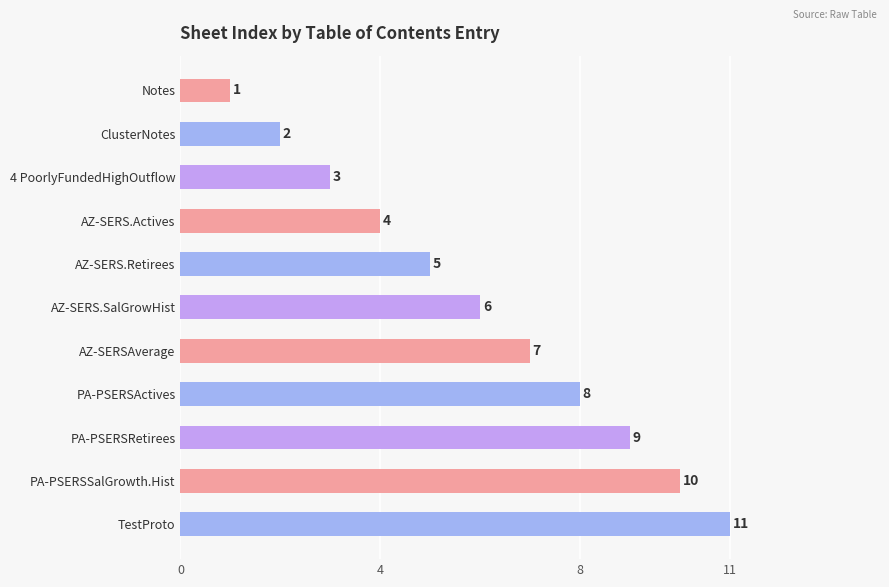

Where is the data nearest to the value 6?

AZ-SERS.SalGrowHist